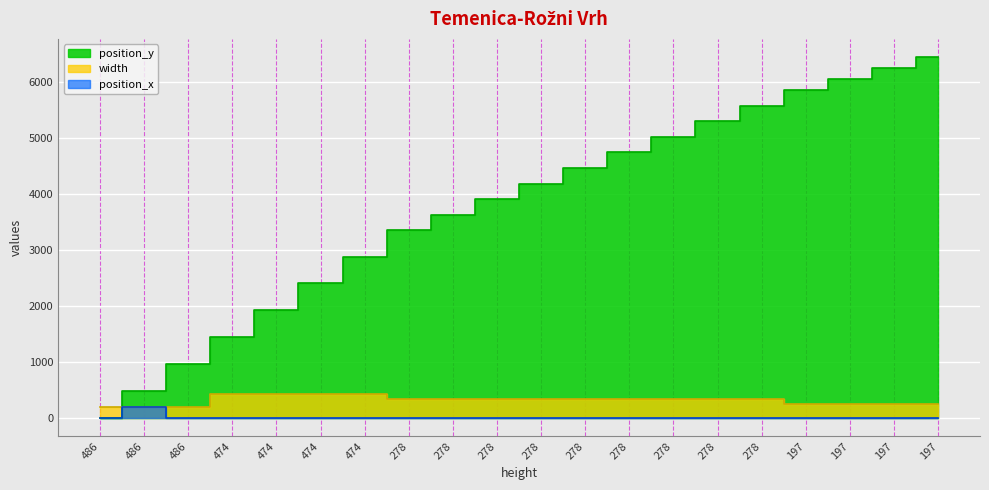

What is the maximum value shown in the chart?

6447